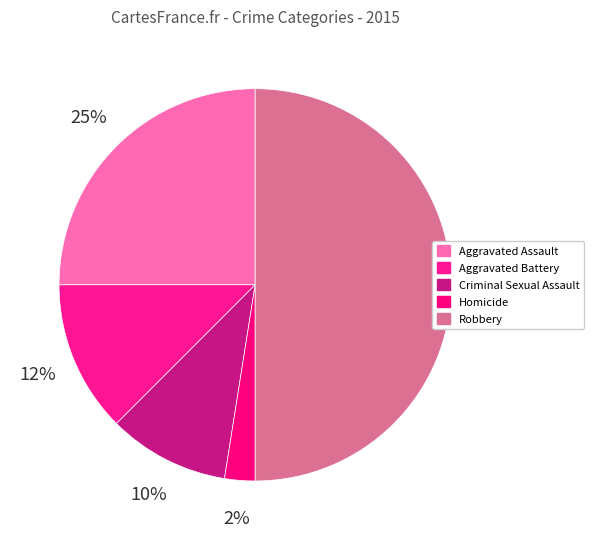

The Criminal Sexual Assault slice represents 22% of the pie. True or false?

False